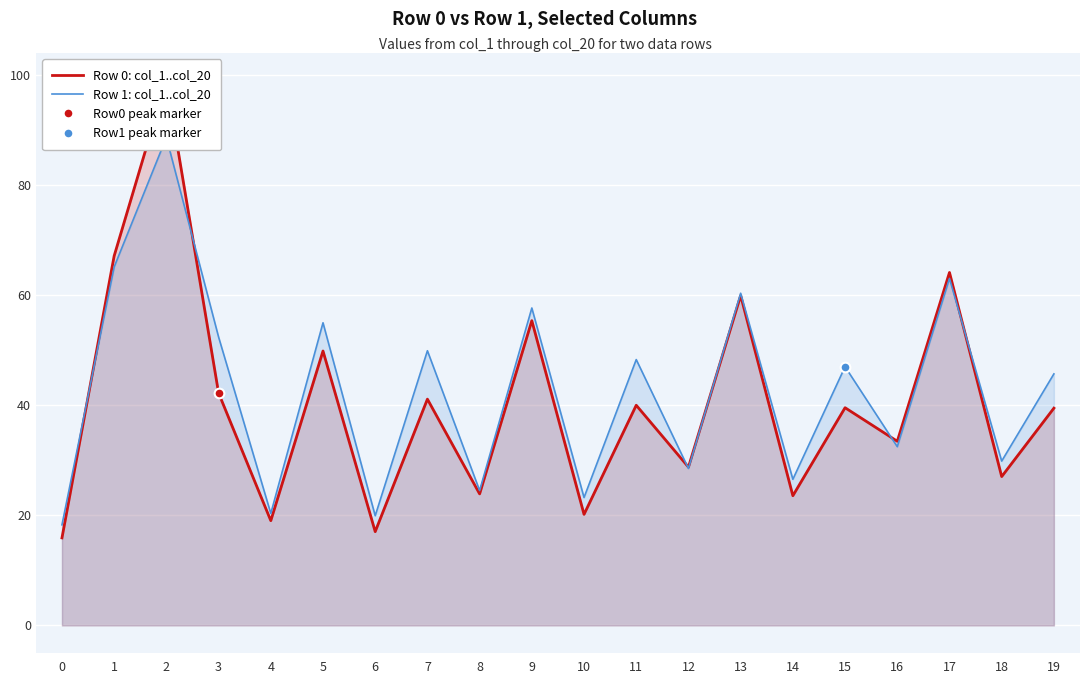

Which series has the widest spread of values?

Row 0: col_1..col_20